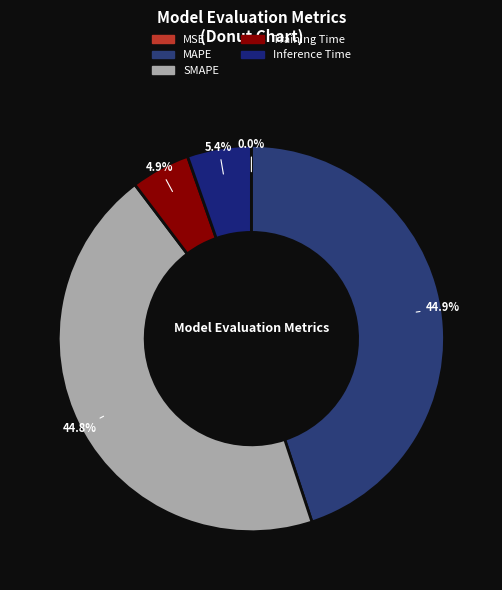

How many slices are in this pie chart?

5